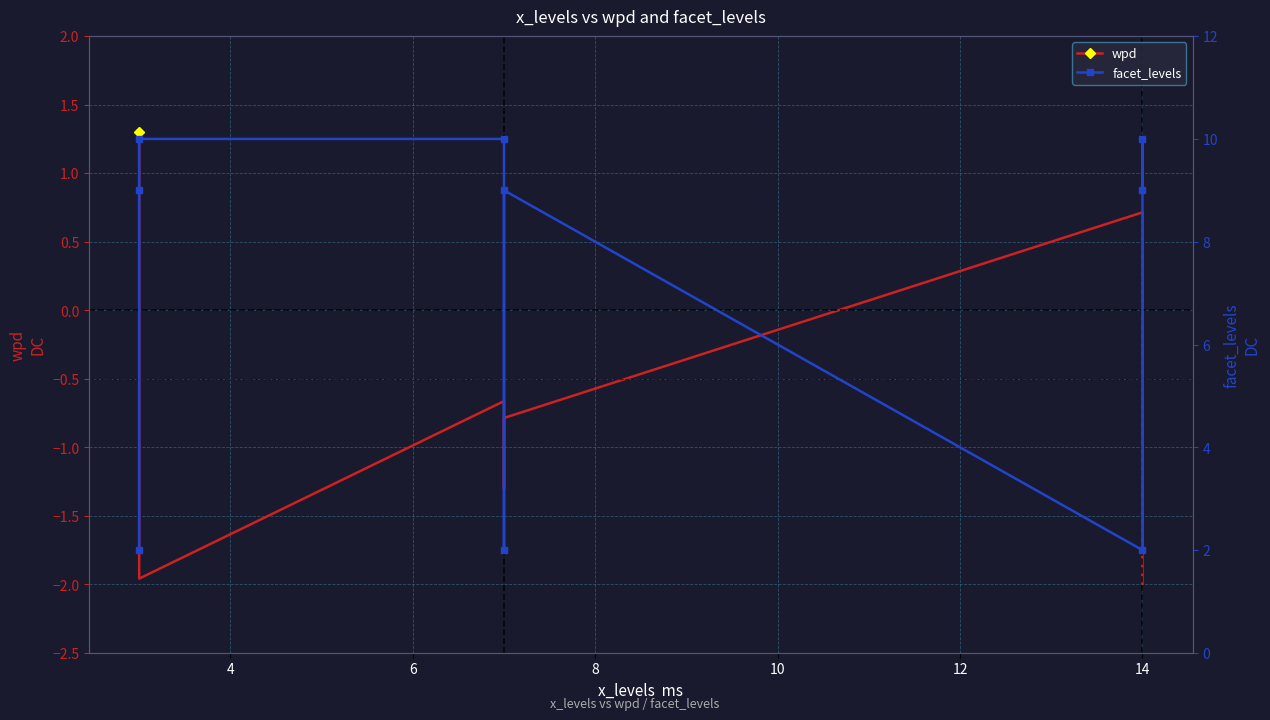

How many lines are shown in the chart?

2